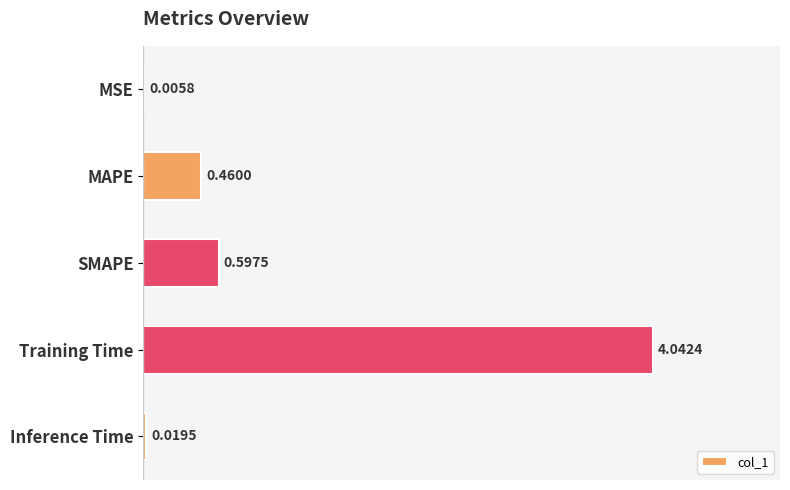

What is the change in value from Training Time to Inference Time?

-4.0